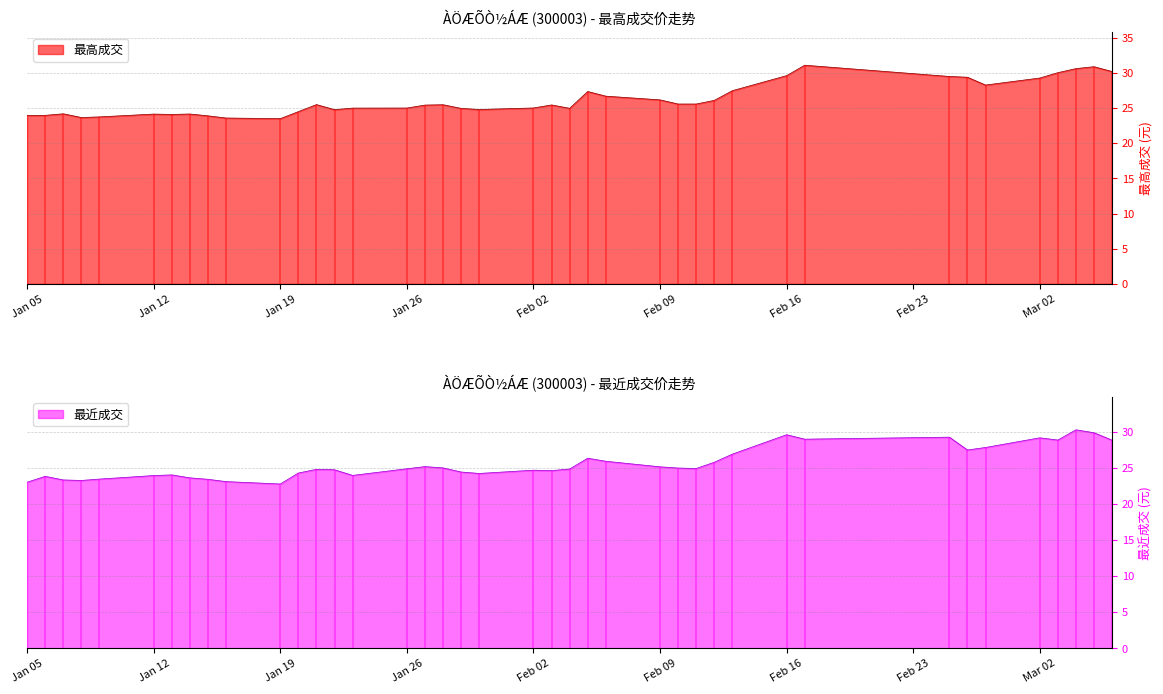

What is the label of the 10th point from the left?

2015-01-16